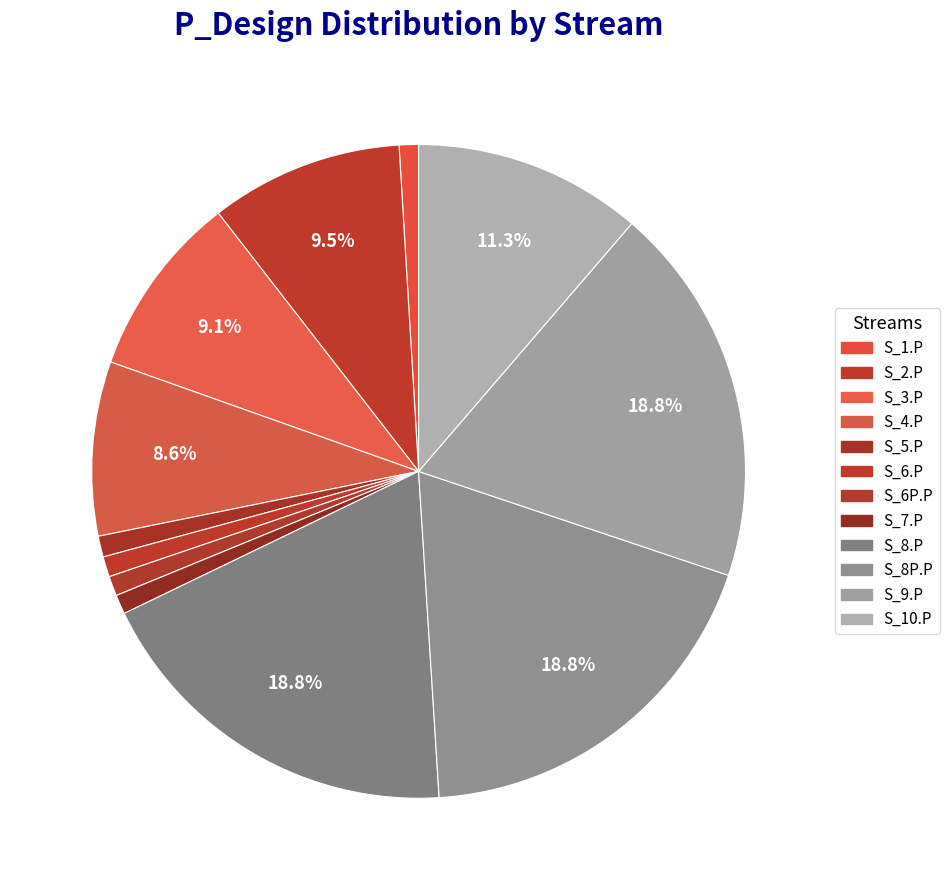

Count the number of slices in the pie.

12